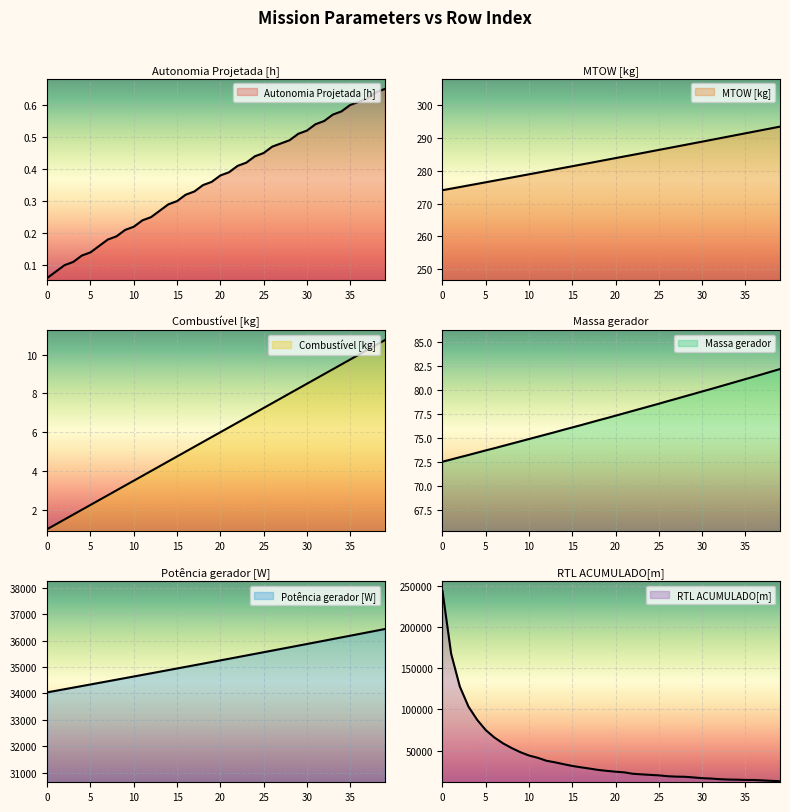

Is it true that Combustível [kg] equals 8.8 at 31?

True